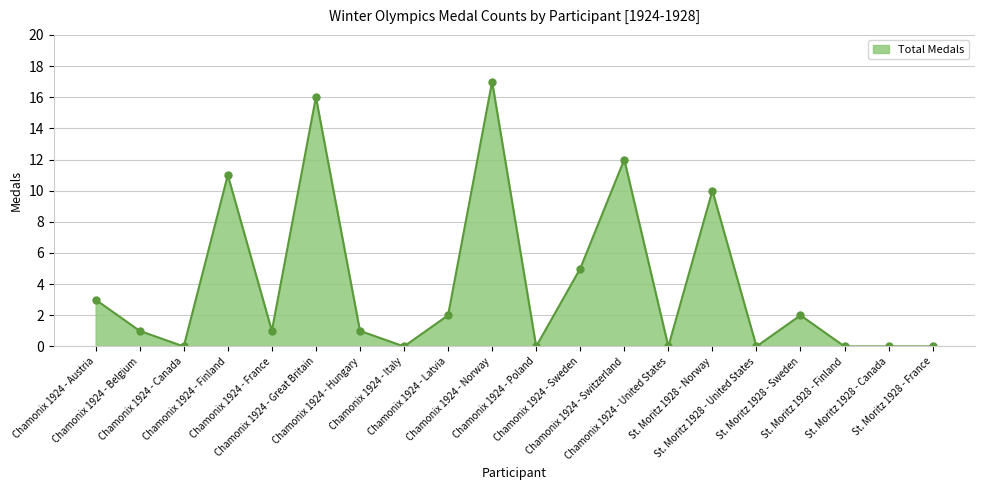

What is the average value?

4